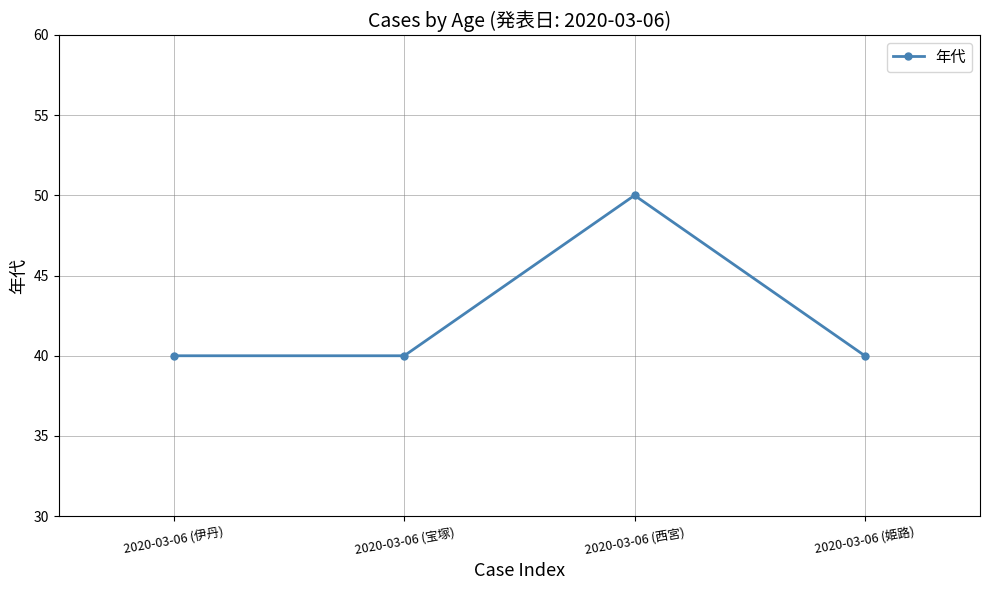

At which category does the data reach its first local peak?

2020-03-06 (西宮)